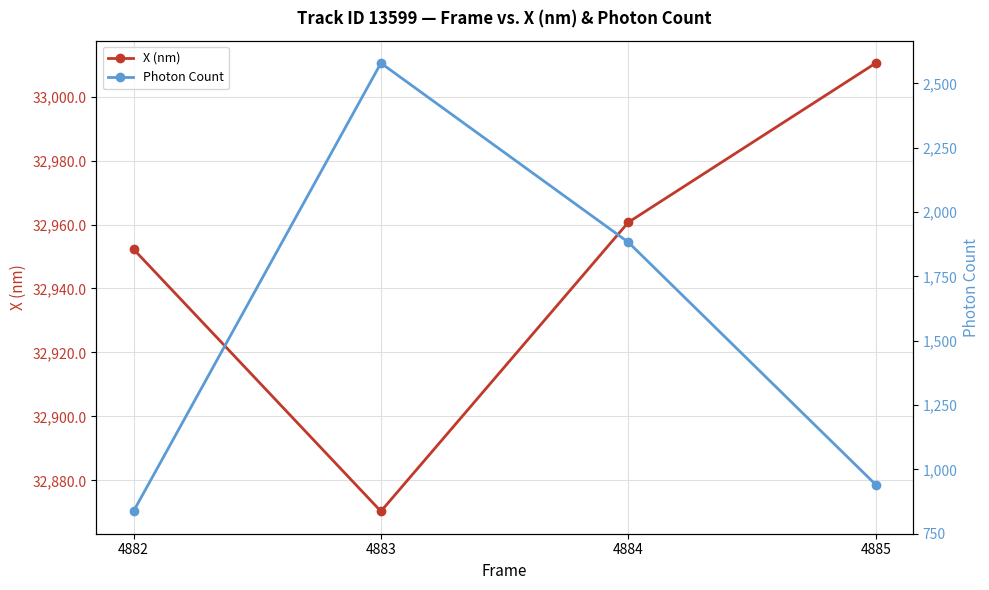

How many categories are shown in the chart?

4